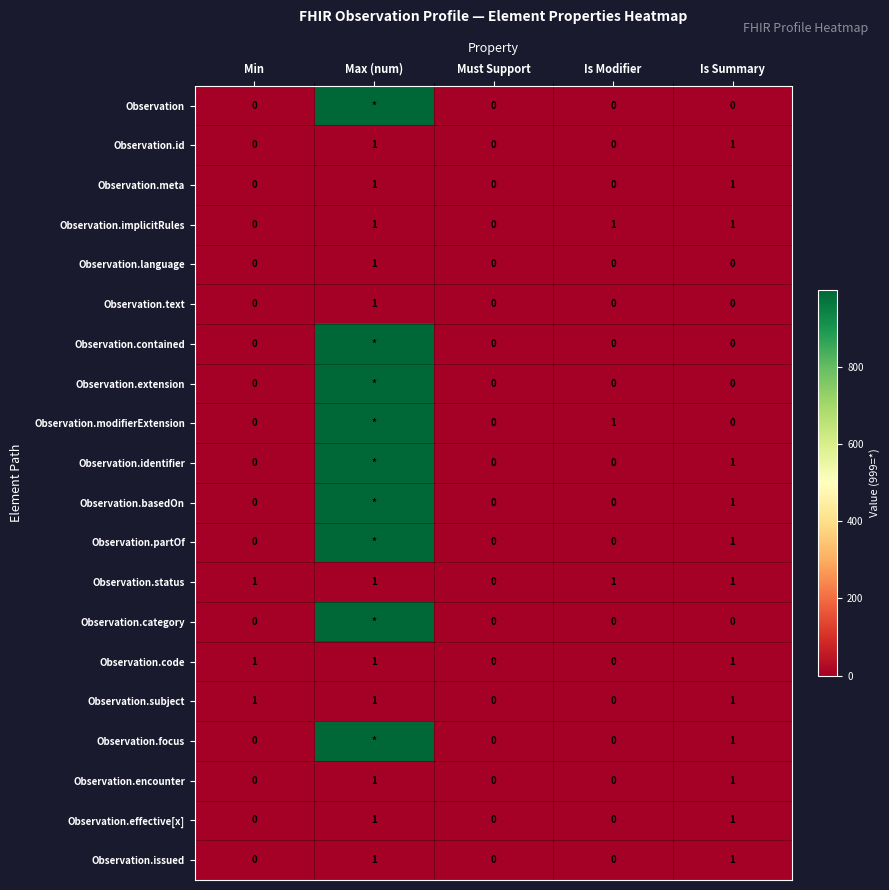

How many Observation.subject values are between 0 and 1?

5